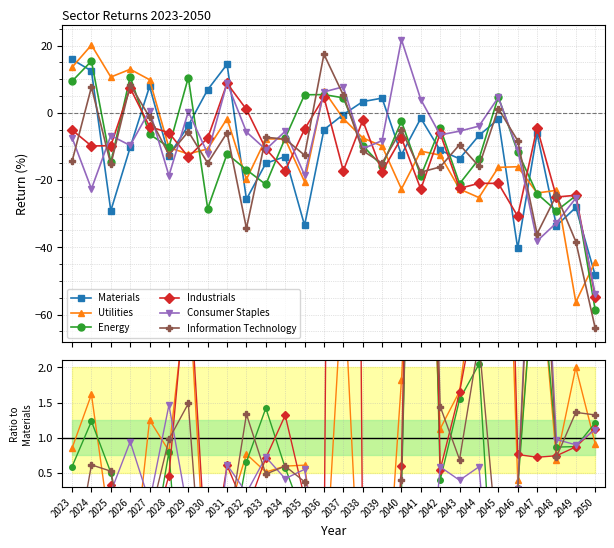

Does the chart display data point markers on the line(s)?

Yes